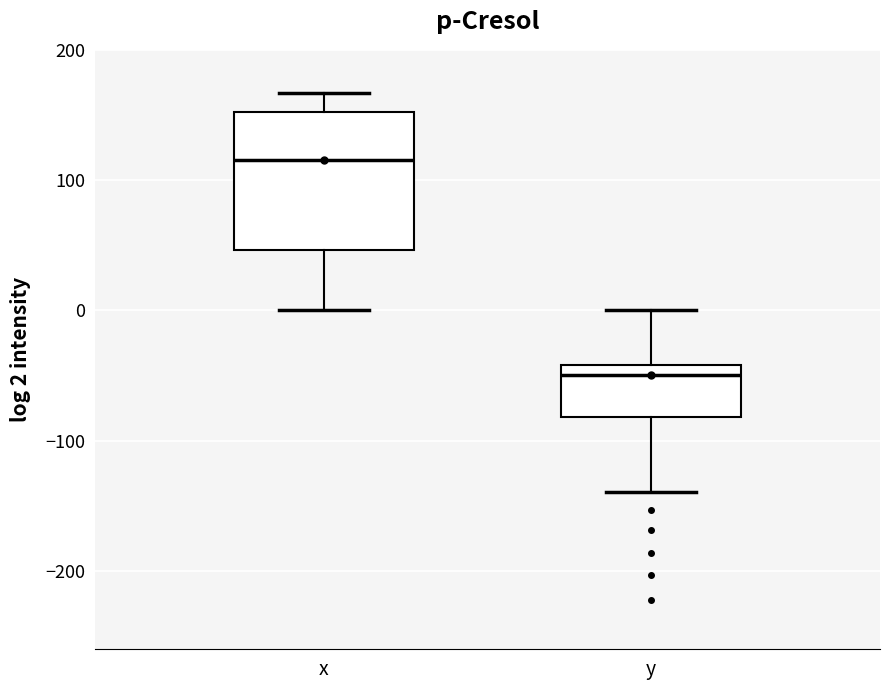

Which box has the highest median line?

x